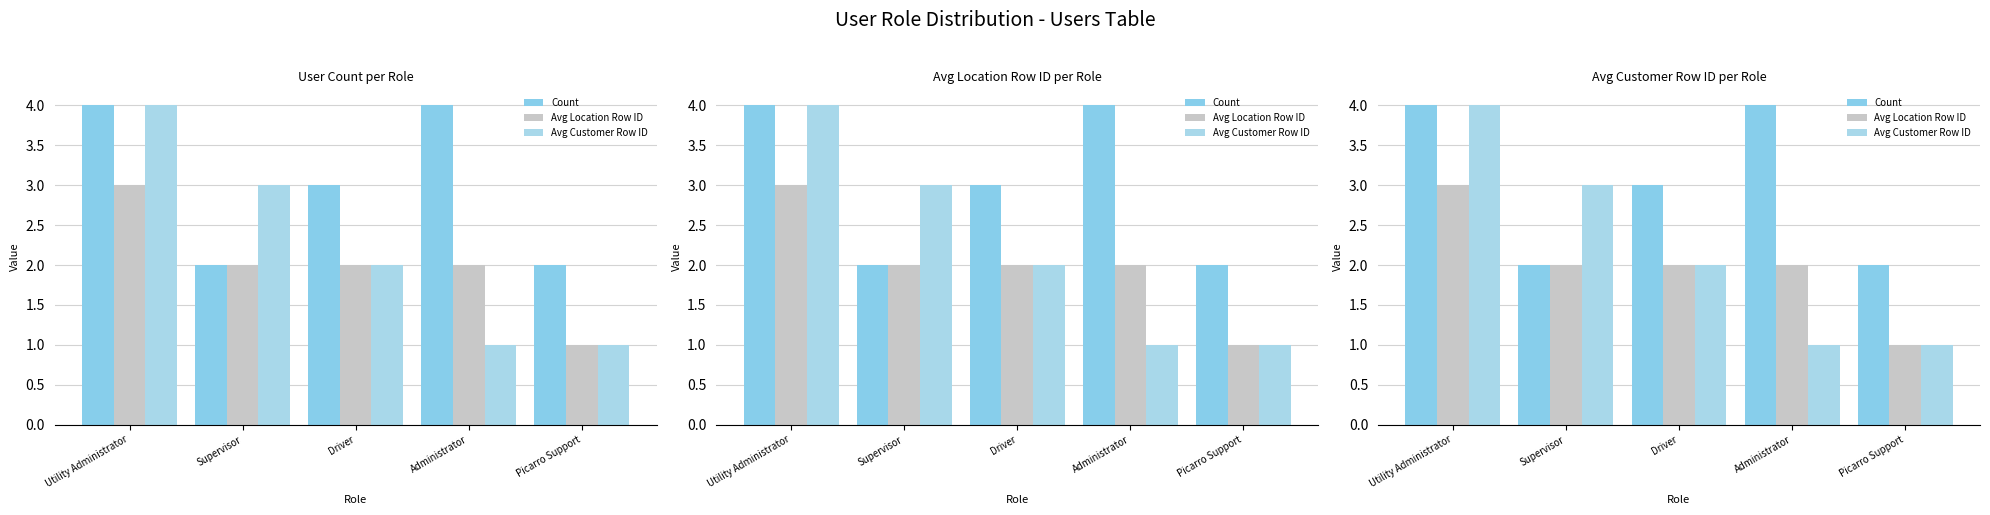

The value of Avg Location Row ID at Administrator is 3. True or false?

False